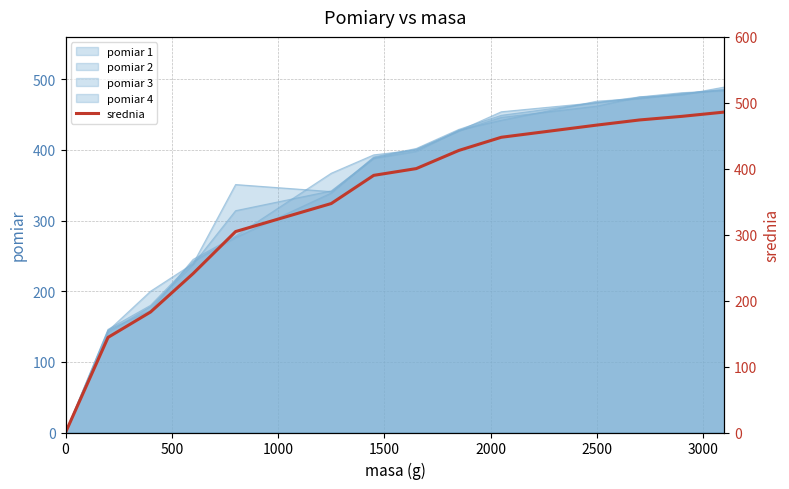

Count the number of categories in the chart.

14